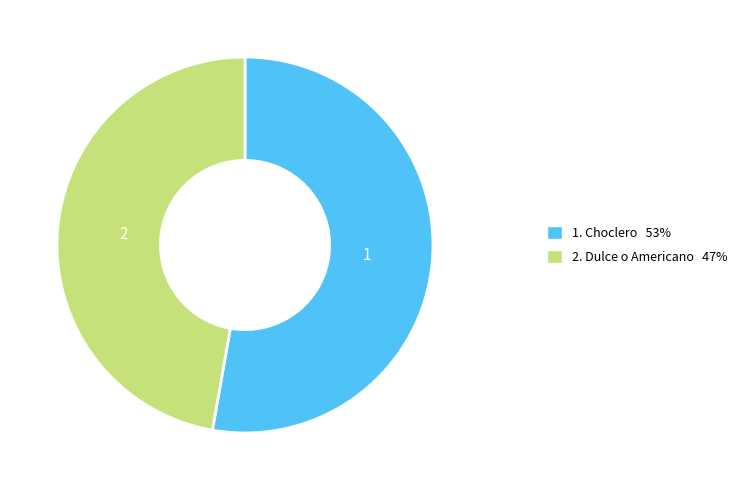

Is there a majority slice in this chart?

Yes